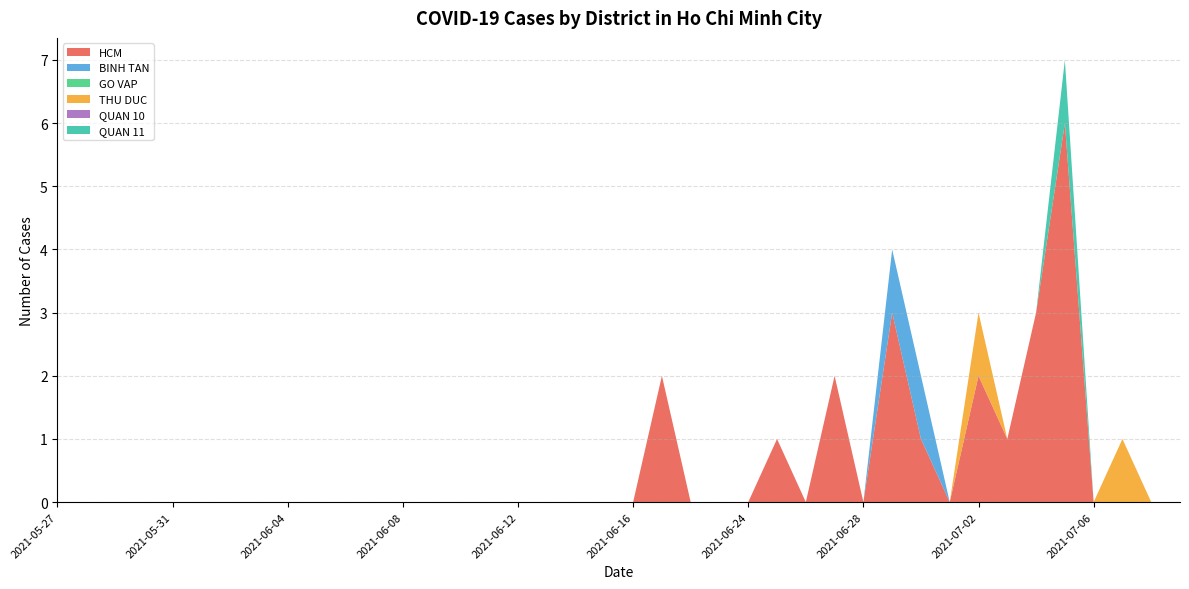

Reading left to right, what are all the values shown in this chart?

HCM: 2021-05-27=0	2021-05-28=0	2021-05-29=0	2021-05-30=0	2021-05-31=0	2021-06-01=0	2021-06-02=0	2021-06-03=0	2021-06-04=0	2021-06-05=0	2021-06-06=0	2021-06-07=0	2021-06-08=0	2021-06-09=0	2021-06-10=0	2021-06-11=0	2021-06-12=0	2021-06-13=0	2021-06-14=0	2021-06-15=0	2021-06-16=0	2021-06-21=2	2021-06-22=0	2021-06-23=0	2021-06-24=0	2021-06-25=1	2021-06-26=0	2021-06-27=2	2021-06-28=0	2021-06-29=3	2021-06-30=1	2021-07-01=0	2021-07-02=2	2021-07-03=1	2021-07-04=3	2021-07-05=6	2021-07-06=0	2021-07-07=0	2021-07-08=0	2021-07-09=0
BINH TAN: 2021-05-27=0	2021-05-28=0	2021-05-29=0	2021-05-30=0	2021-05-31=0	2021-06-01=0	2021-06-02=0	2021-06-03=0	2021-06-04=0	2021-06-05=0	2021-06-06=0	2021-06-07=0	2021-06-08=0	2021-06-09=0	2021-06-10=0	2021-06-11=0	2021-06-12=0	2021-06-13=0	2021-06-14=0	2021-06-15=0	2021-06-16=0	2021-06-21=0	2021-06-22=0	2021-06-23=0	2021-06-24=0	2021-06-25=0	2021-06-26=0	2021-06-27=0	2021-06-28=0	2021-06-29=1	2021-06-30=1	2021-07-01=0	2021-07-02=0	2021-07-03=0	2021-07-04=0	2021-07-05=0	2021-07-06=0	2021-07-07=0	2021-07-08=0	2021-07-09=0
GO VAP: 2021-05-27=0	2021-05-28=0	2021-05-29=0	2021-05-30=0	2021-05-31=0	2021-06-01=0	2021-06-02=0	2021-06-03=0	2021-06-04=0	2021-06-05=0	2021-06-06=0	2021-06-07=0	2021-06-08=0	2021-06-09=0	2021-06-10=0	2021-06-11=0	2021-06-12=0	2021-06-13=0	2021-06-14=0	2021-06-15=0	2021-06-16=0	2021-06-21=0	2021-06-22=0	2021-06-23=0	2021-06-24=0	2021-06-25=0	2021-06-26=0	2021-06-27=0	2021-06-28=0	2021-06-29=0	2021-06-30=0	2021-07-01=0	2021-07-02=0	2021-07-03=0	2021-07-04=0	2021-07-05=0	2021-07-06=0	2021-07-07=0	2021-07-08=0	2021-07-09=0
THU DUC: 2021-05-27=0	2021-05-28=0	2021-05-29=0	2021-05-30=0	2021-05-31=0	2021-06-01=0	2021-06-02=0	2021-06-03=0	2021-06-04=0	2021-06-05=0	2021-06-06=0	2021-06-07=0	2021-06-08=0	2021-06-09=0	2021-06-10=0	2021-06-11=0	2021-06-12=0	2021-06-13=0	2021-06-14=0	2021-06-15=0	2021-06-16=0	2021-06-21=0	2021-06-22=0	2021-06-23=0	2021-06-24=0	2021-06-25=0	2021-06-26=0	2021-06-27=0	2021-06-28=0	2021-06-29=0	2021-06-30=0	2021-07-01=0	2021-07-02=1	2021-07-03=0	2021-07-04=0	2021-07-05=0	2021-07-06=0	2021-07-07=1	2021-07-08=0	2021-07-09=0
QUAN 10: 2021-05-27=0	2021-05-28=0	2021-05-29=0	2021-05-30=0	2021-05-31=0	2021-06-01=0	2021-06-02=0	2021-06-03=0	2021-06-04=0	2021-06-05=0	2021-06-06=0	2021-06-07=0	2021-06-08=0	2021-06-09=0	2021-06-10=0	2021-06-11=0	2021-06-12=0	2021-06-13=0	2021-06-14=0	2021-06-15=0	2021-06-16=0	2021-06-21=0	2021-06-22=0	2021-06-23=0	2021-06-24=0	2021-06-25=0	2021-06-26=0	2021-06-27=0	2021-06-28=0	2021-06-29=0	2021-06-30=0	2021-07-01=0	2021-07-02=0	2021-07-03=0	2021-07-04=0	2021-07-05=0	2021-07-06=0	2021-07-07=0	2021-07-08=0	2021-07-09=0
QUAN 11: 2021-05-27=0	2021-05-28=0	2021-05-29=0	2021-05-30=0	2021-05-31=0	2021-06-01=0	2021-06-02=0	2021-06-03=0	2021-06-04=0	2021-06-05=0	2021-06-06=0	2021-06-07=0	2021-06-08=0	2021-06-09=0	2021-06-10=0	2021-06-11=0	2021-06-12=0	2021-06-13=0	2021-06-14=0	2021-06-15=0	2021-06-16=0	2021-06-21=0	2021-06-22=0	2021-06-23=0	2021-06-24=0	2021-06-25=0	2021-06-26=0	2021-06-27=0	2021-06-28=0	2021-06-29=0	2021-06-30=0	2021-07-01=0	2021-07-02=0	2021-07-03=0	2021-07-04=0	2021-07-05=1	2021-07-06=0	2021-07-07=0	2021-07-08=0	2021-07-09=0